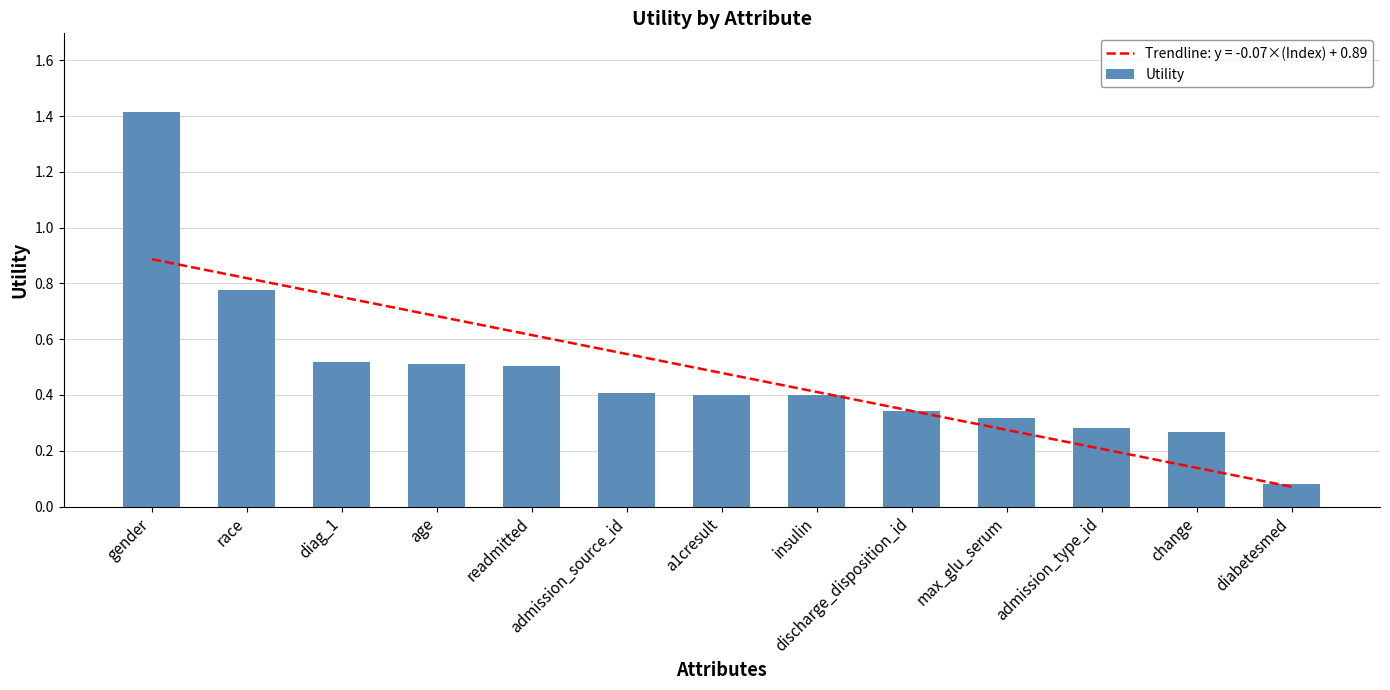

True or false: the data shows 0.2 at max_glu_serum.

False